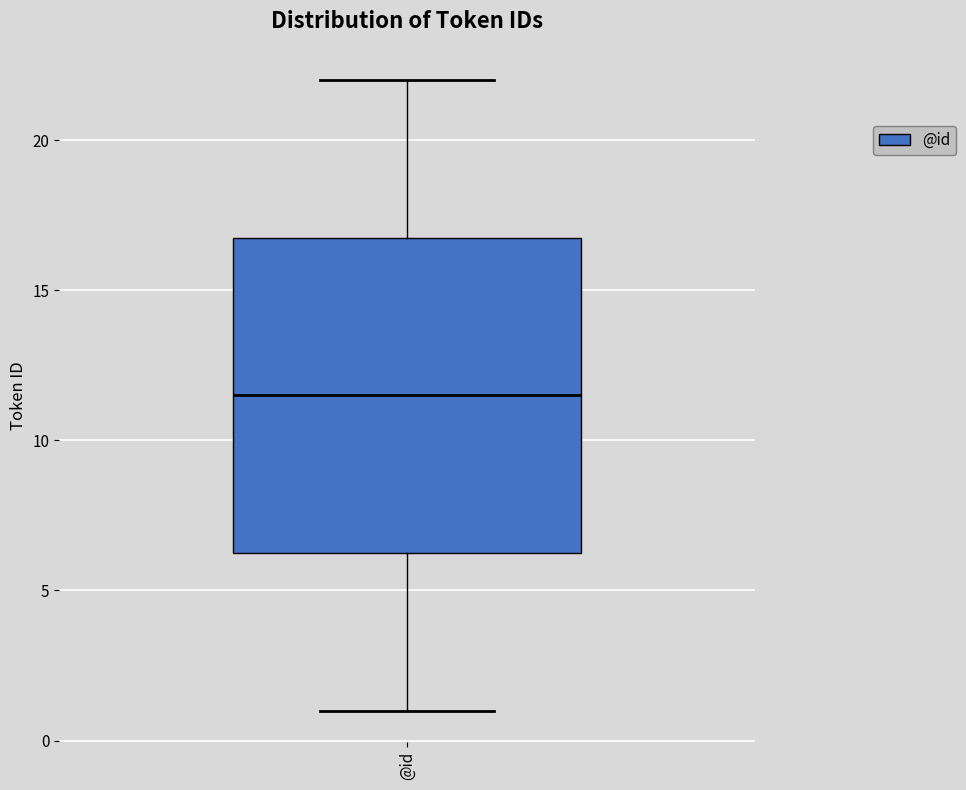

Where is the lower edge of the box for @id on the y-axis? The values are not printed on the chart, so give them approximately, as read against the axis.

6.5